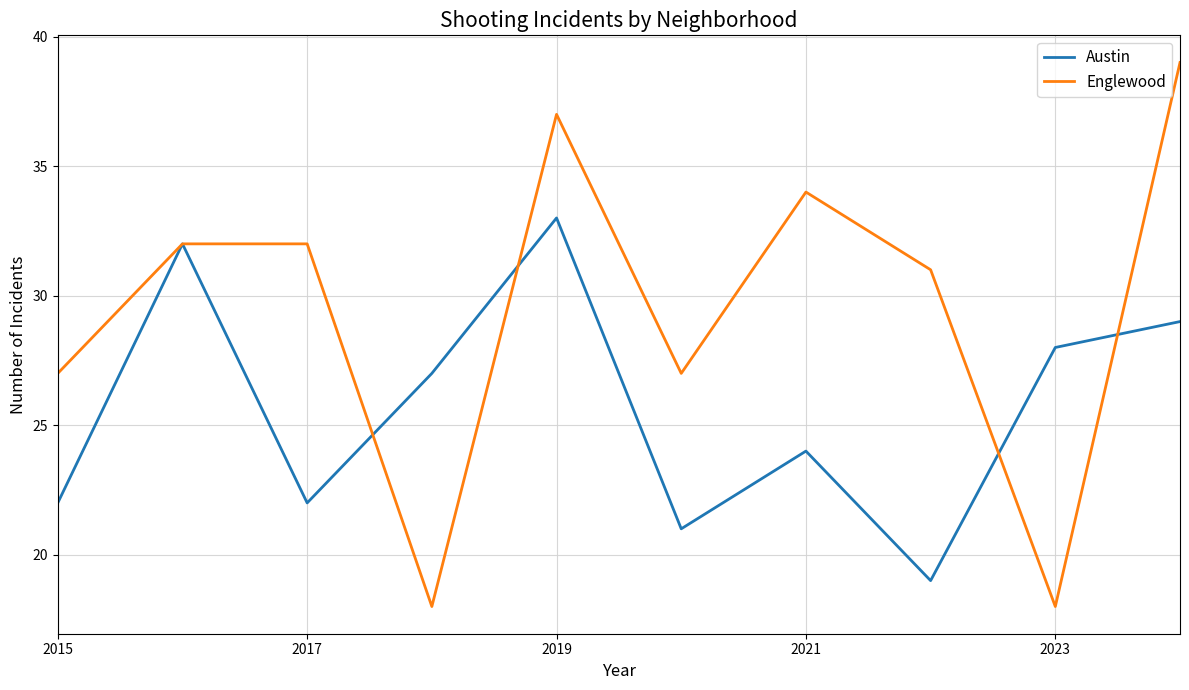

Which series has the largest total across all categories?

Englewood